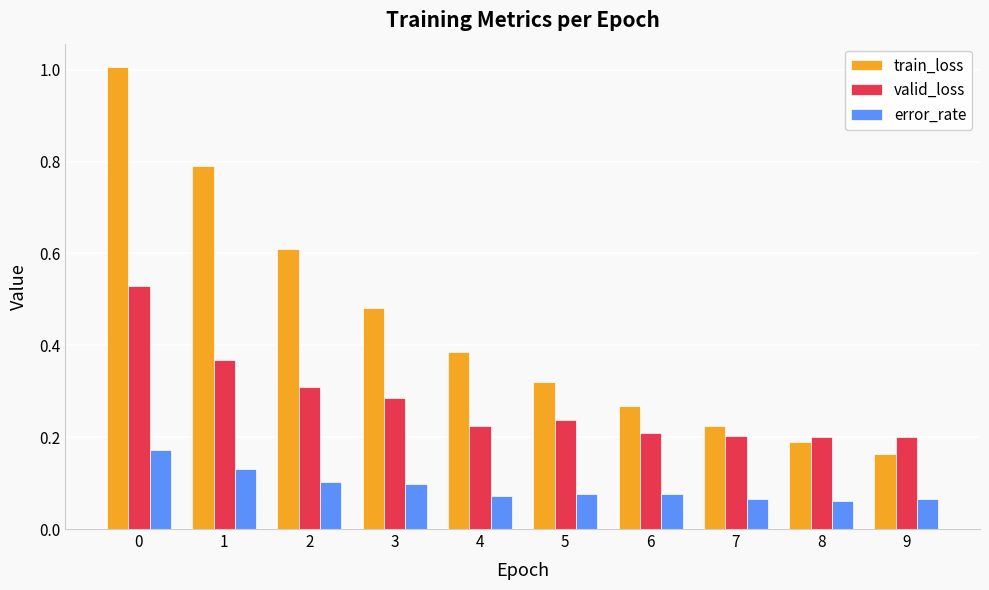

True or false: valid_loss has a value of 0.1 at 7.

False